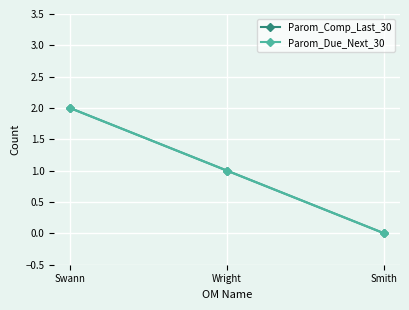

Does the chart have visible grid lines?

Yes